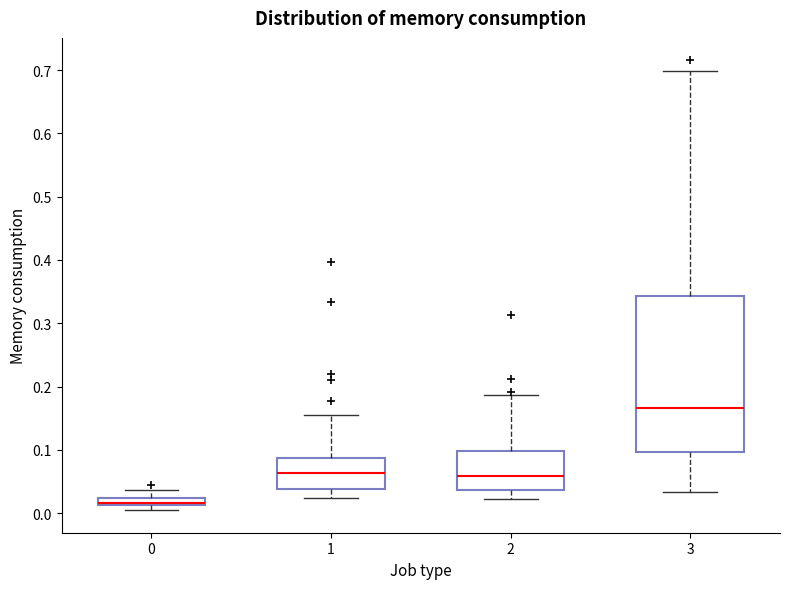

Where does the lower whisker of the box at x = 1 end on the y-axis? The values are not printed on the chart, so give them approximately, as read against the axis.

0.02